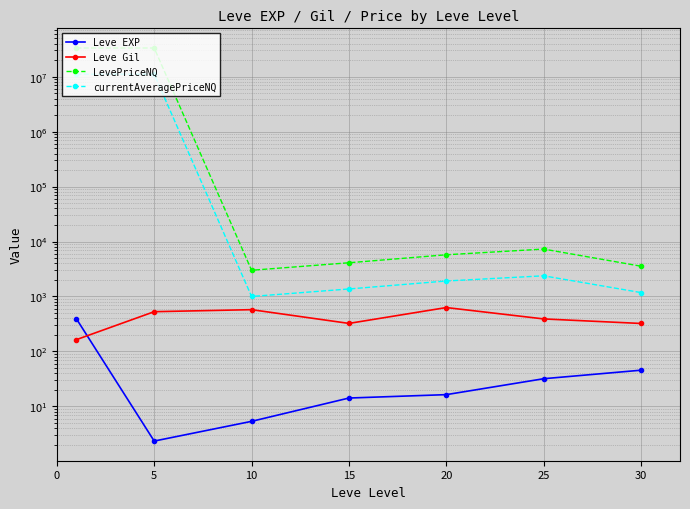

Reading left to right, transcribe all the data shown in this chart.

Leve EXP: 395.0	2.3	5.3	14.2	16.3	31.8	45.5
Leve Gil: 163.5	528.3	575.1	323.3	628.3	390.1	322.5
LevePriceNQ: 33325932.9	33325593.6	2998.7	4107.2	5739.7	7290.3	3553.4
currentAveragePriceNQ: 11108983.5	11108531.2	999.6	1369.1	1913.2	2377.0	1176.4